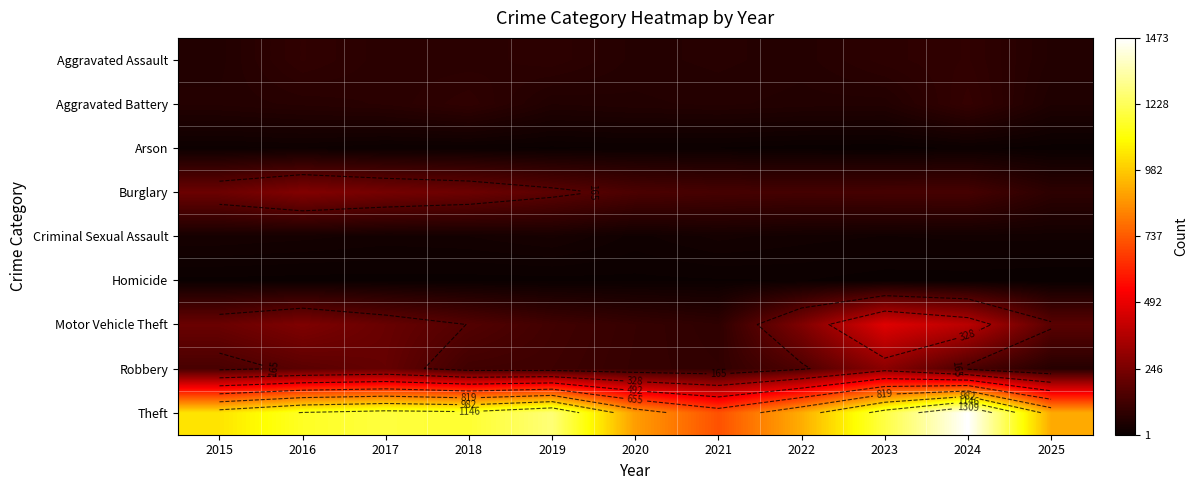

The Theft series shows 1041 at 2015. True or false?

True